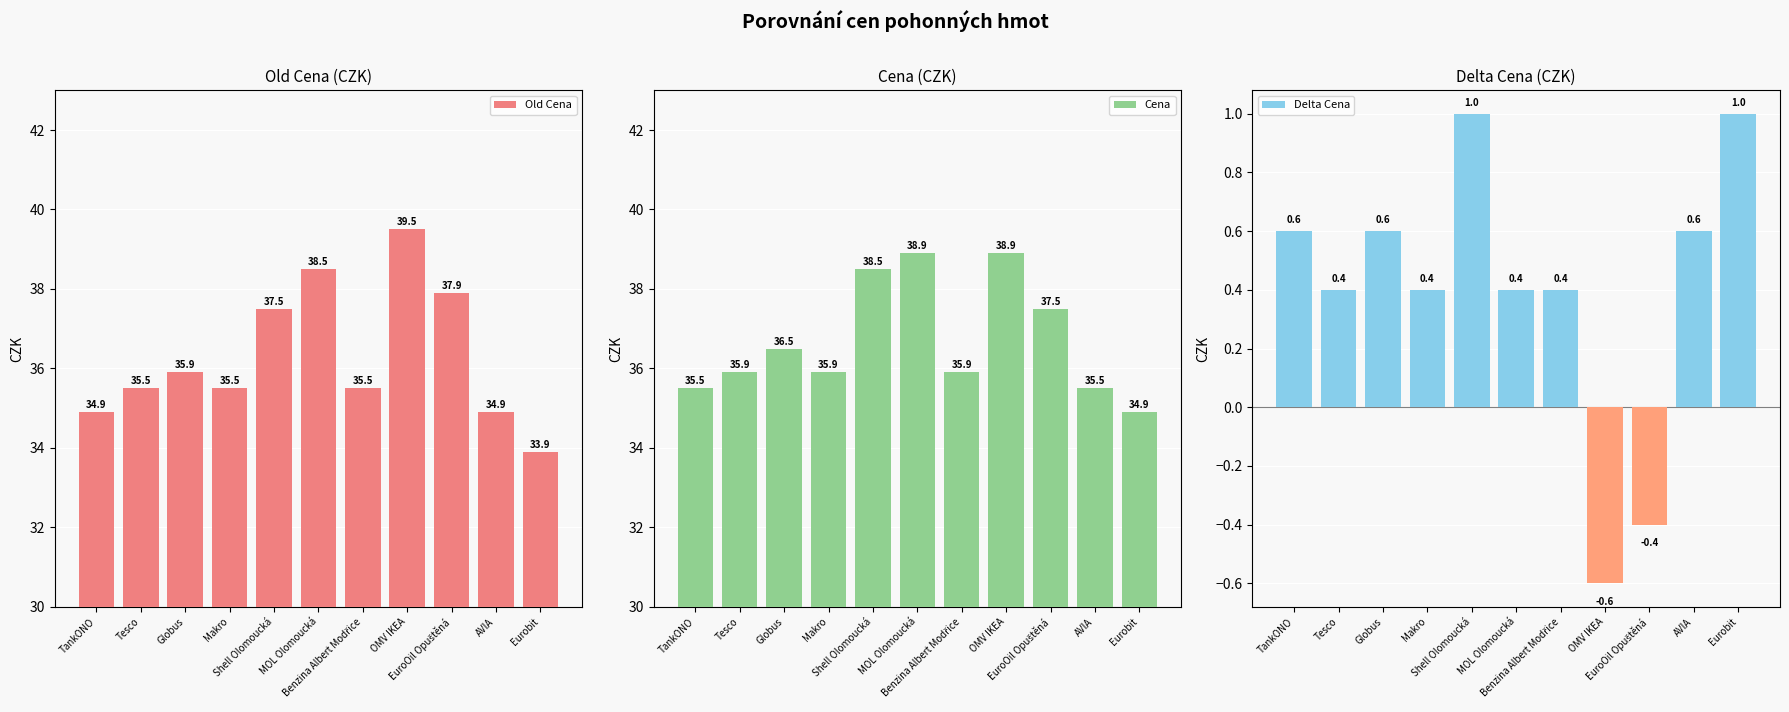

Is the value of Delta Cena at MOL Olomoucká greater than the value of Cena at Tesco?

No